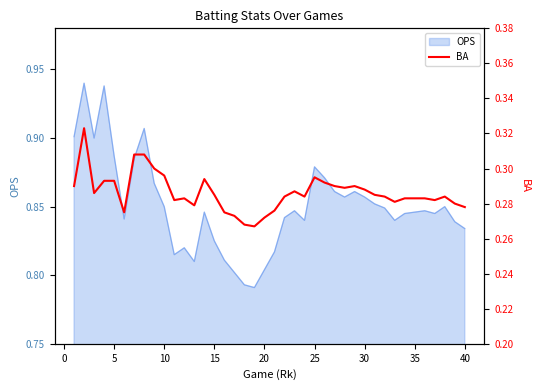

What is the difference between the maximum and minimum values?

0.1